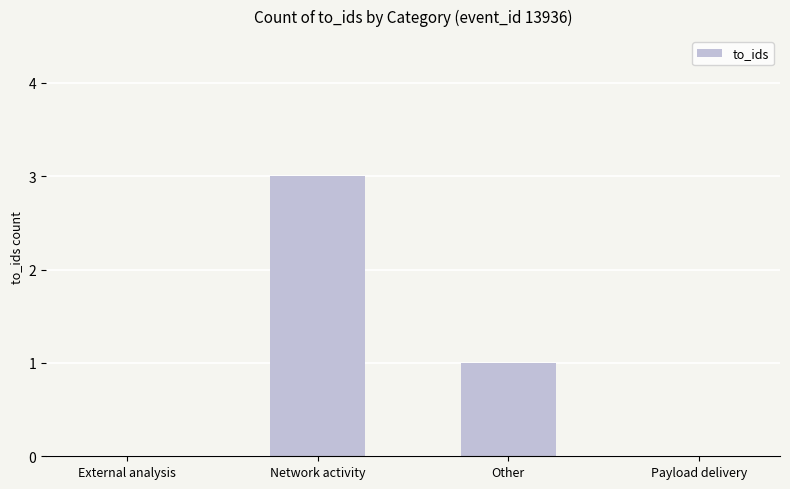

Where is the data nearest to the value 1?

Other